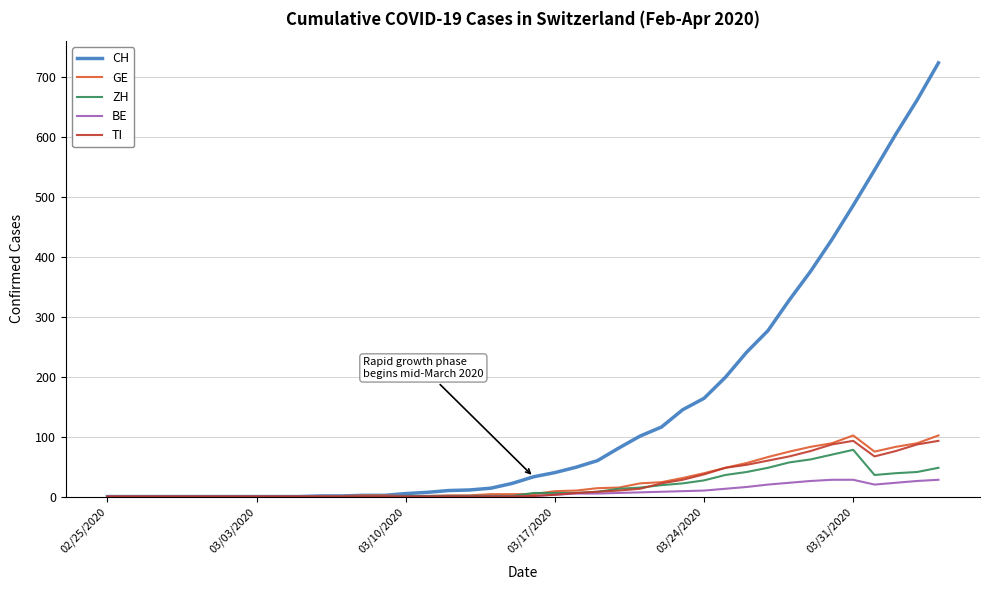

Which series has the widest spread of values?

CH